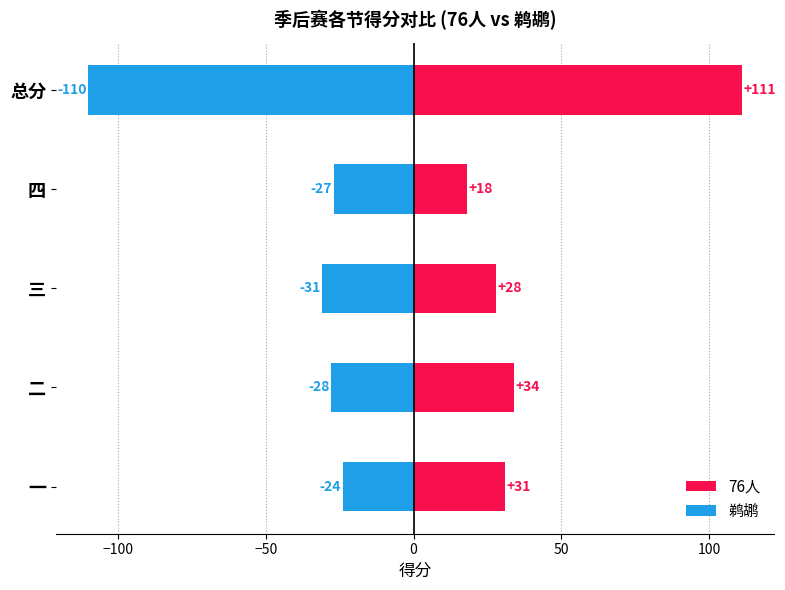

True or false: 76人 has a value of 54 at 一.

False